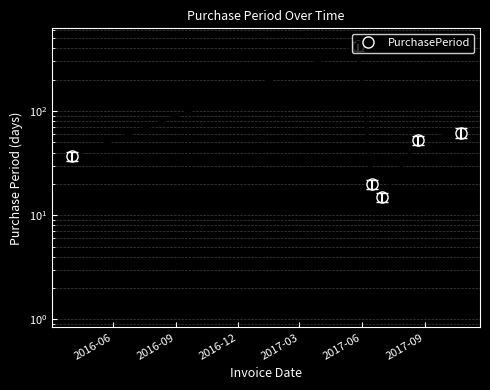

Which has a higher value, 2016-12 or 2017-09?

2017-09